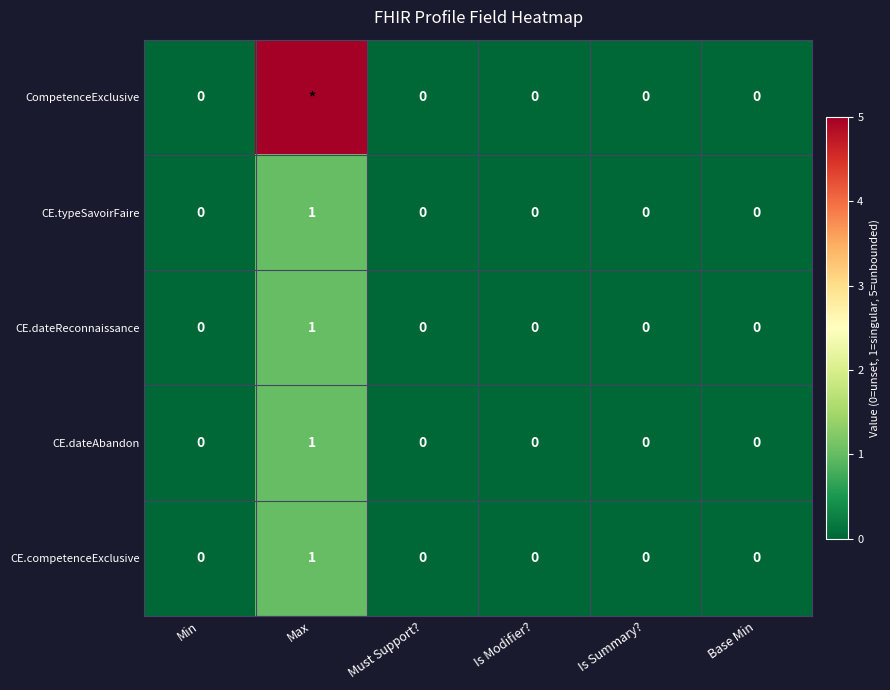

The CE.competenceExclusive series shows 0 at Base Min. True or false?

True